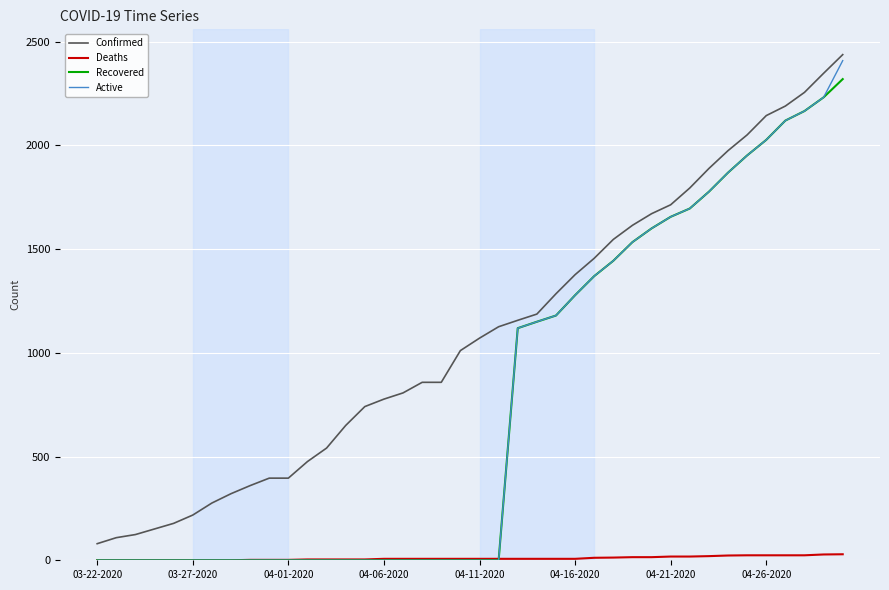

Which series has the largest total across all categories?

Confirmed